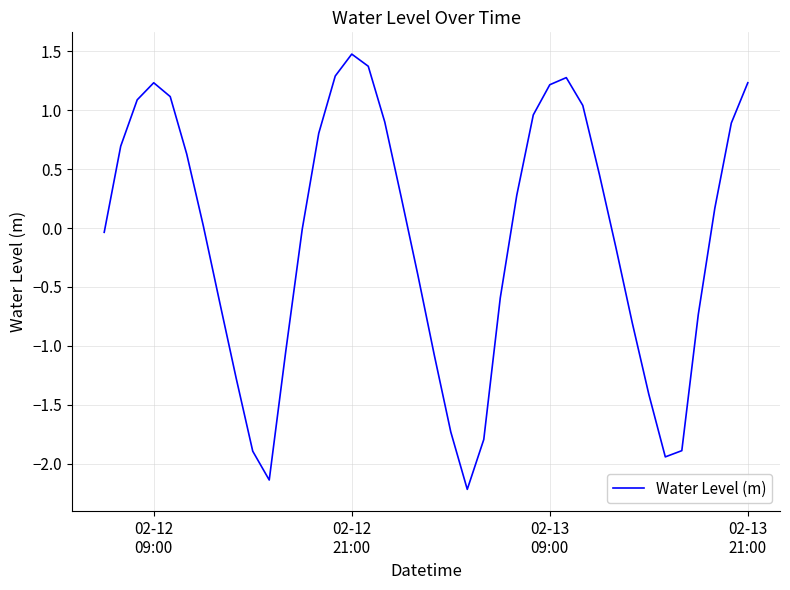

What is the maximum value shown in the chart?

1.5